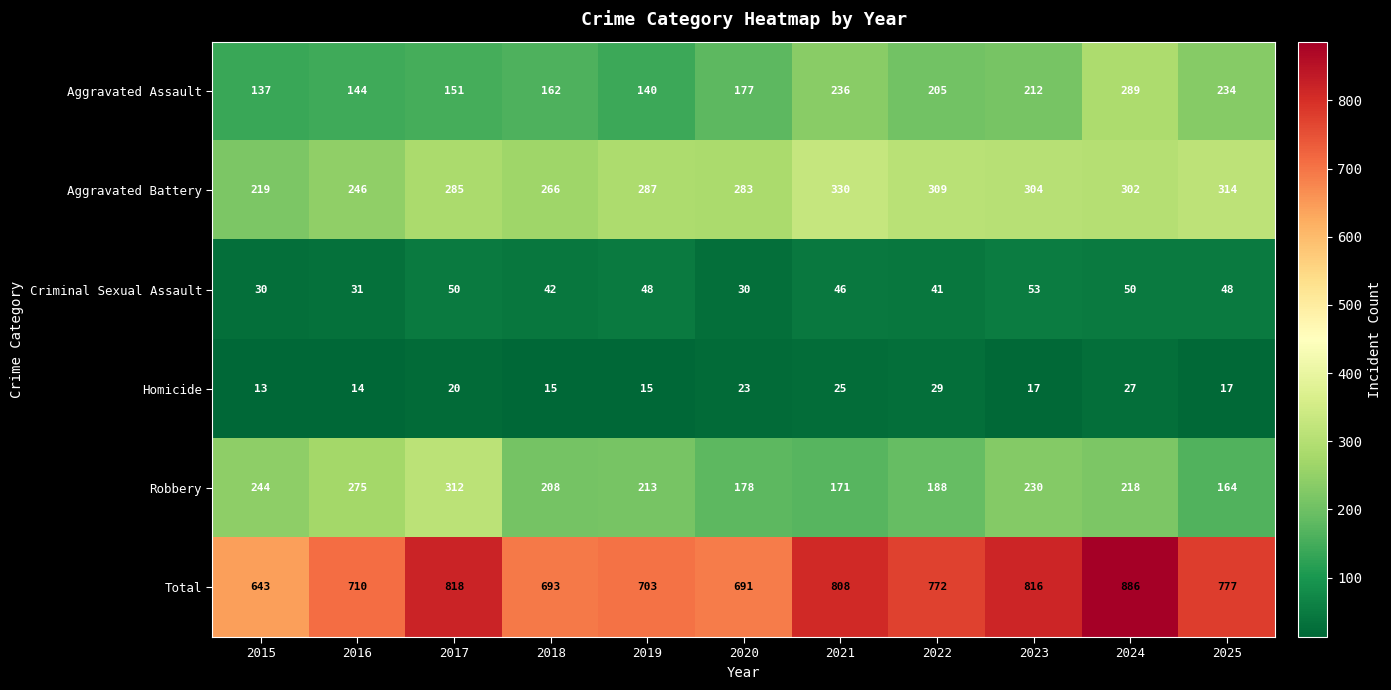

What is the total value across all series at 2019?

1406